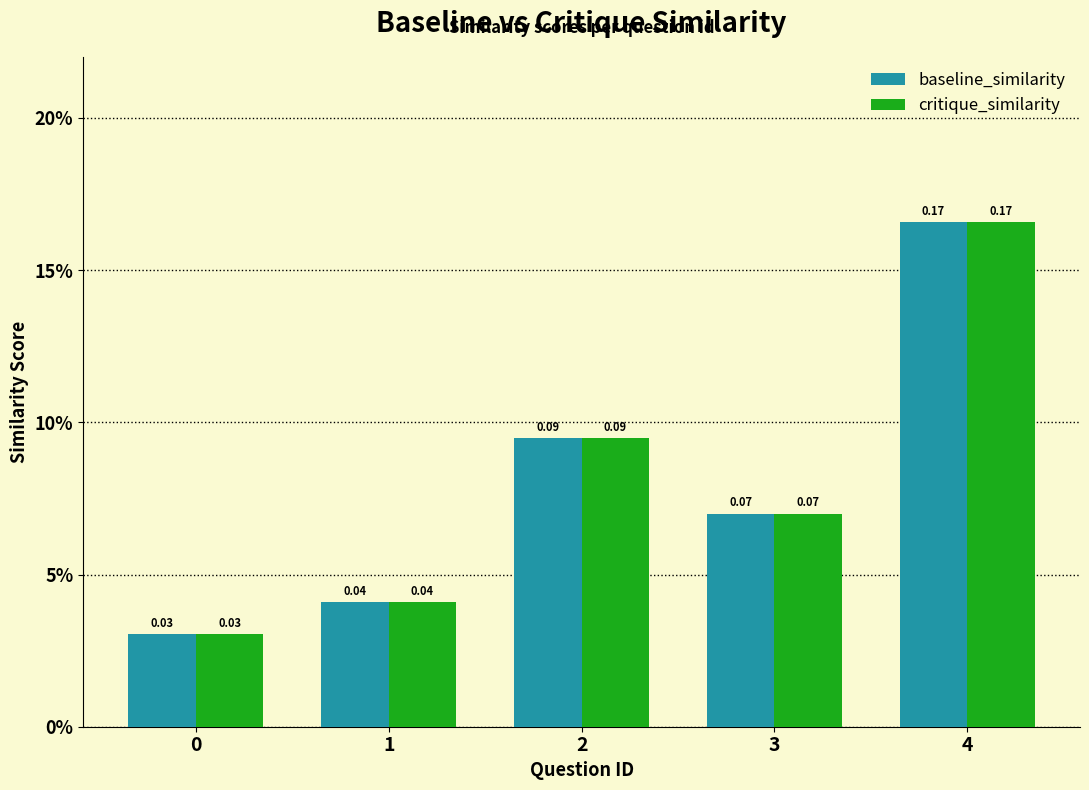

What is the greatest value displayed?

0.2